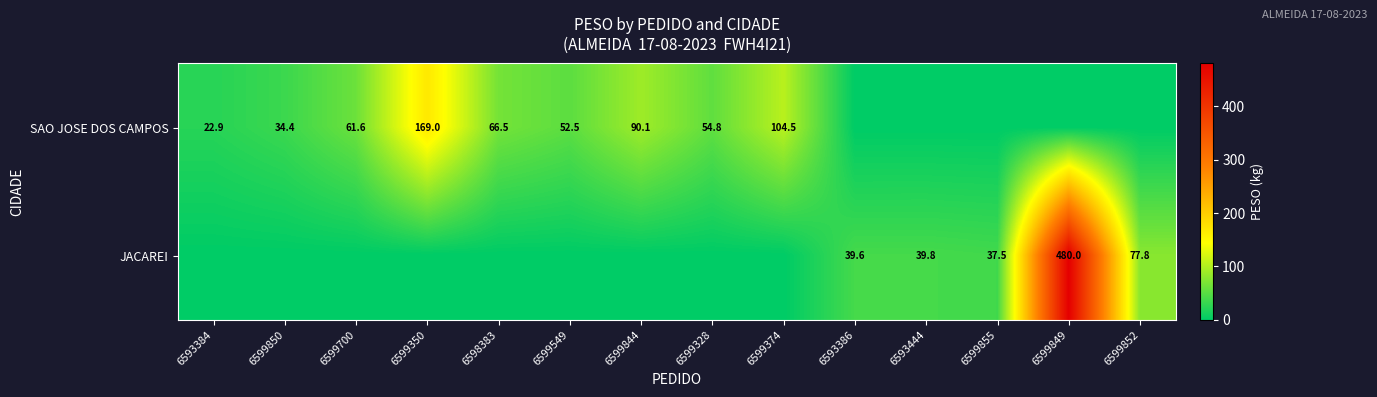

True or false: JACAREI has a value of 77.8 at 6599852.

True